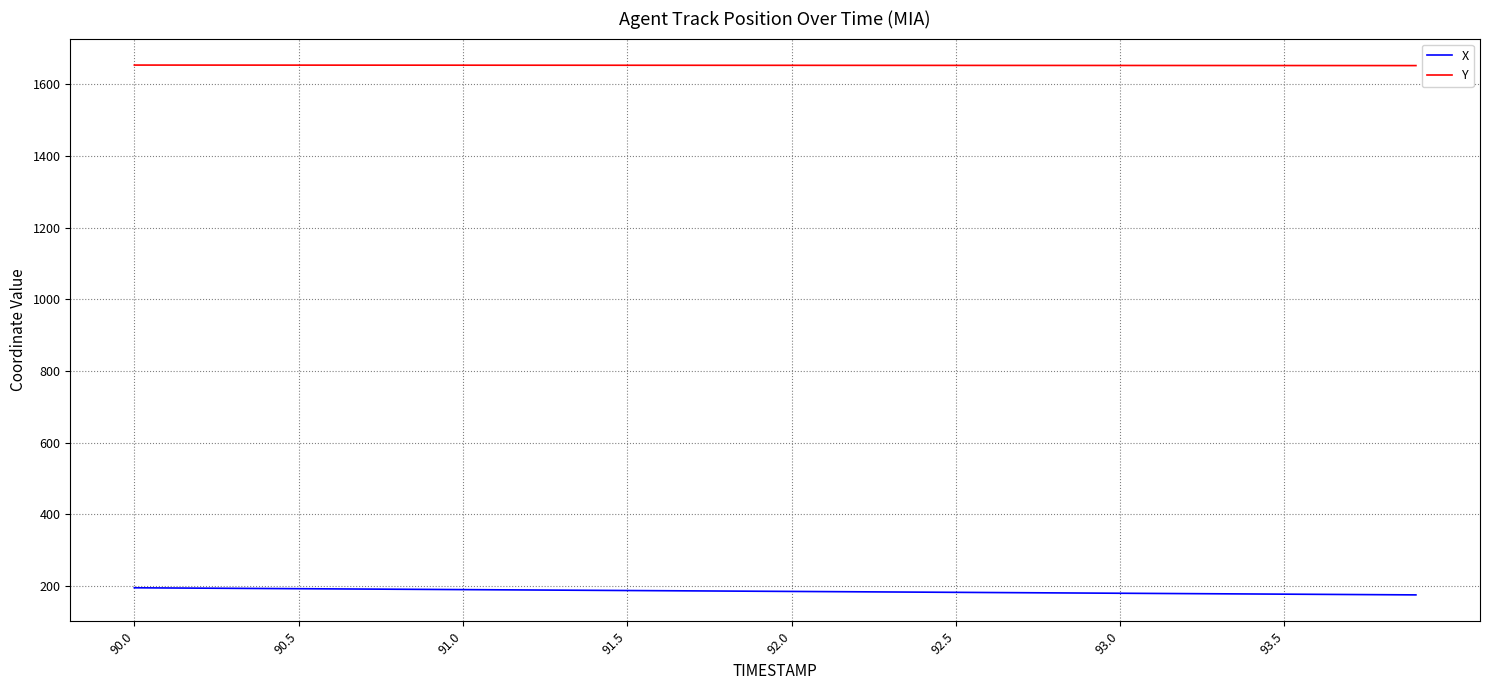

True or false: Y and X intersect in this chart.

False